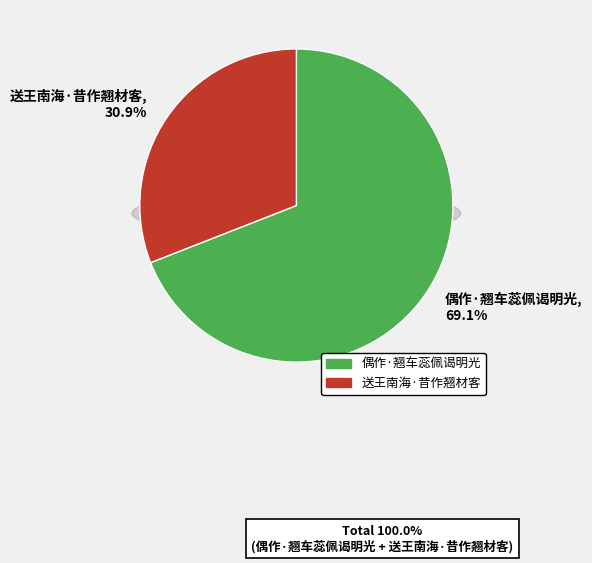

Combined, do 偶作·翘车蕊佩谒明光 and 送王南海·昔作翘材客 account for over 50%?

Yes